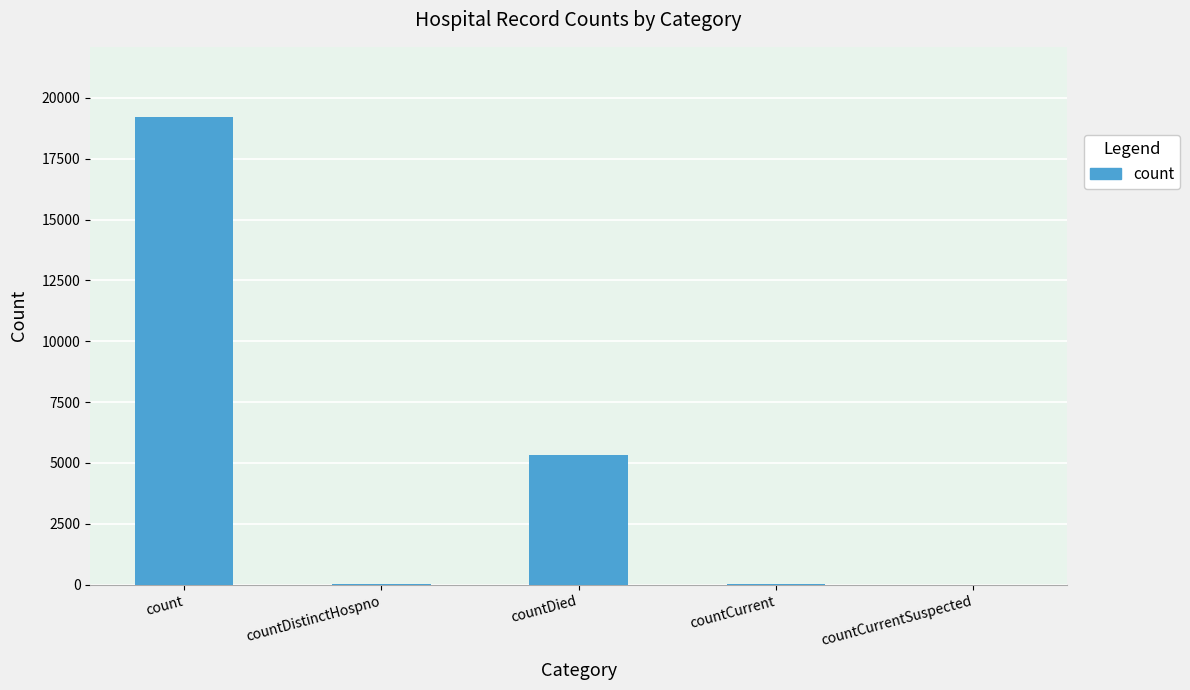

What value does the data have at countDistinctHospno, to the nearest 50?

50